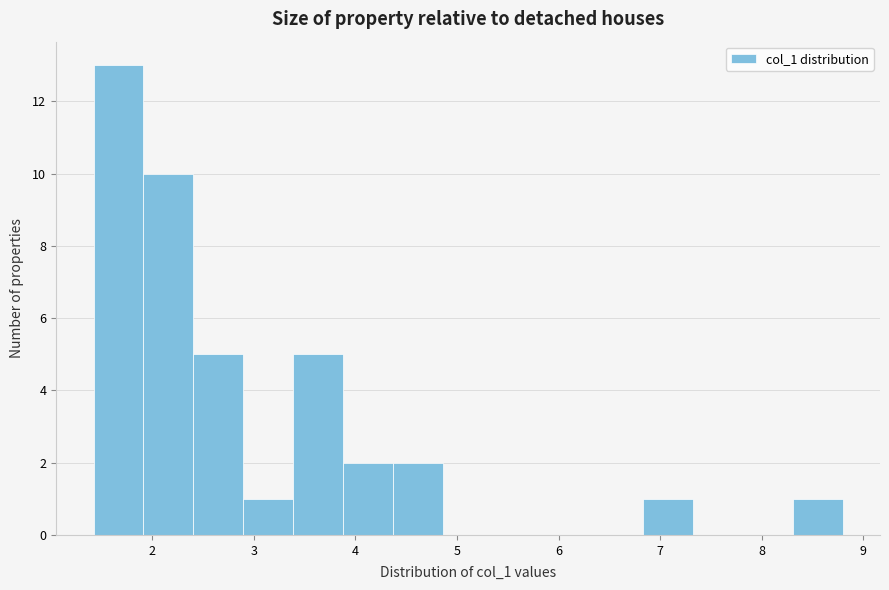

Over which range of the x-axis is the bar tallest?

1.4 to 1.9